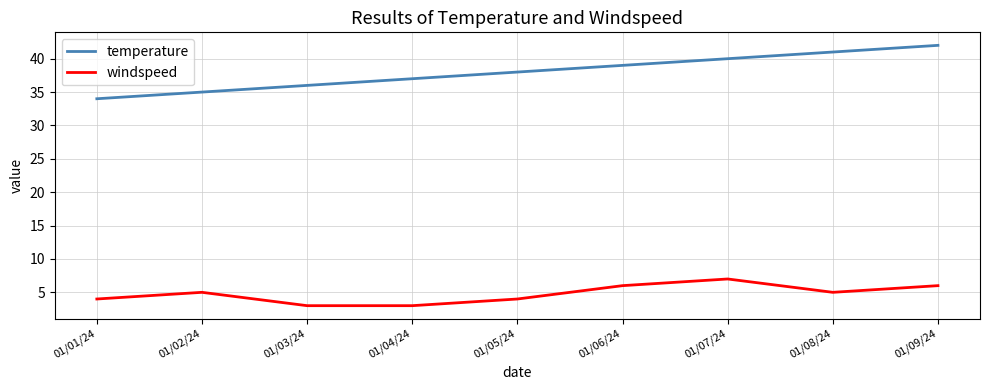

What position from the left is 01/09/24?

9